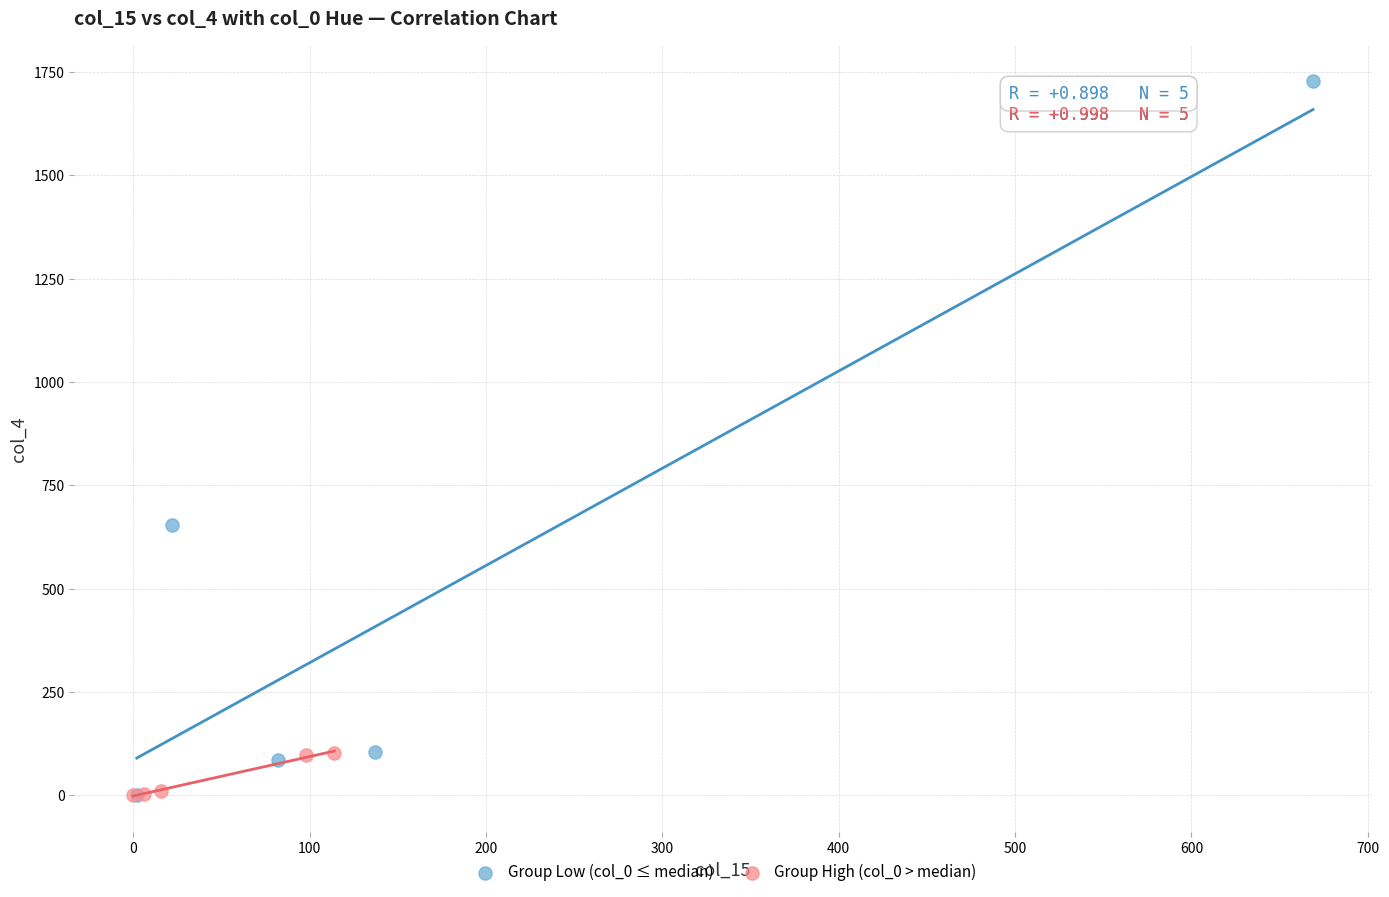

Which series has the largest Y range (max minus min)?

Group Low (col_0 ≤ median)